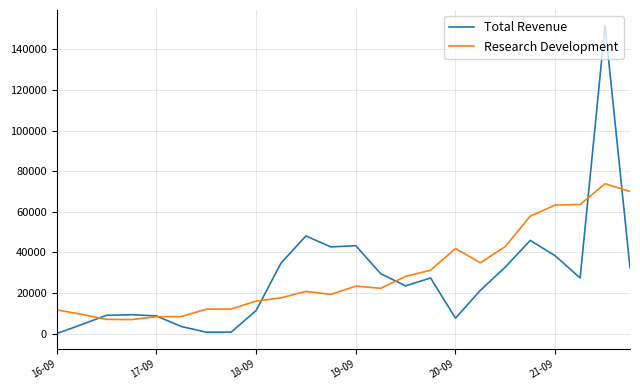

Which series has the largest range (max minus min)?

Total Revenue